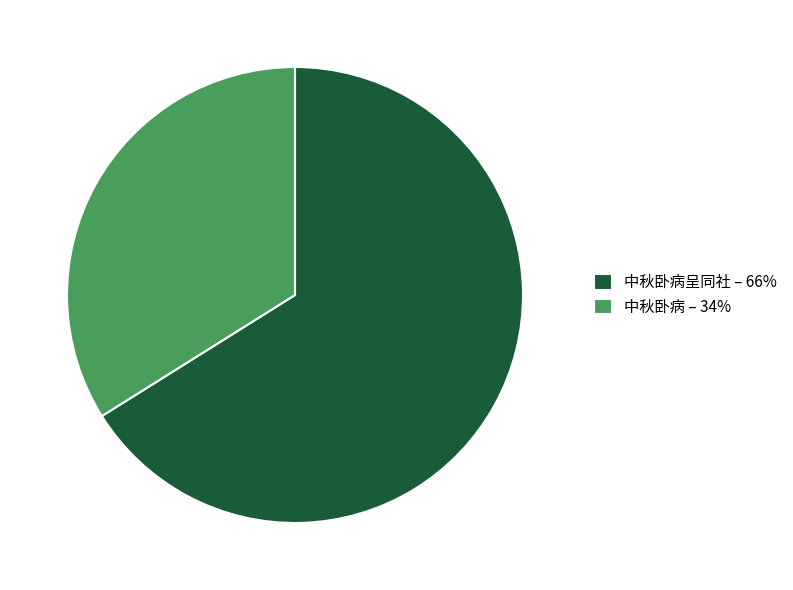

Which slice represents more than half of the pie?

中秋卧病呈同社 – 66%